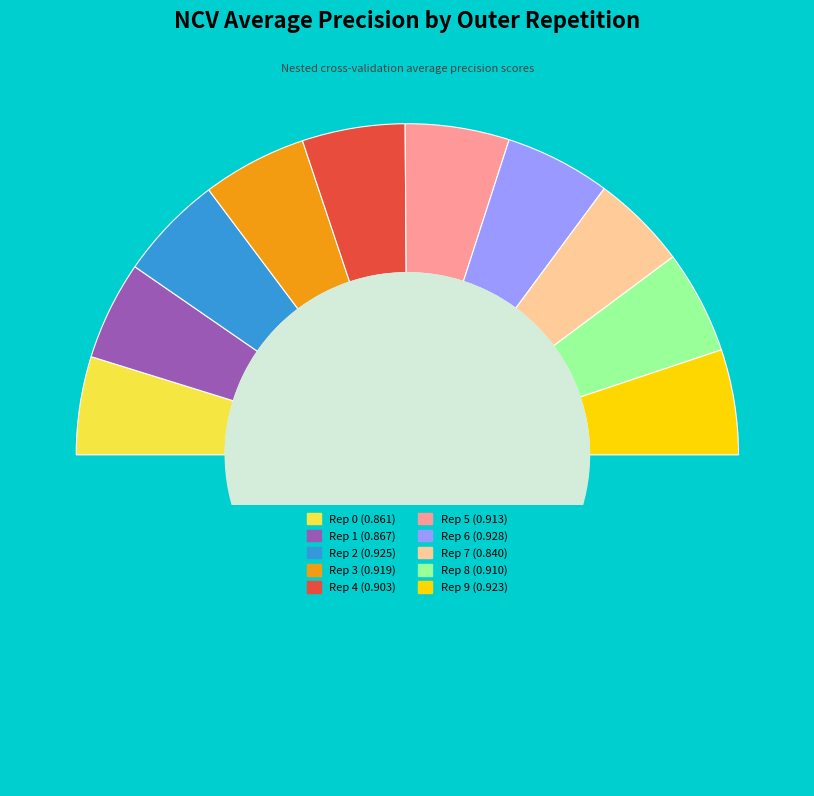

To the nearest percent, what is the difference between the largest and smallest slice percentages?

1%